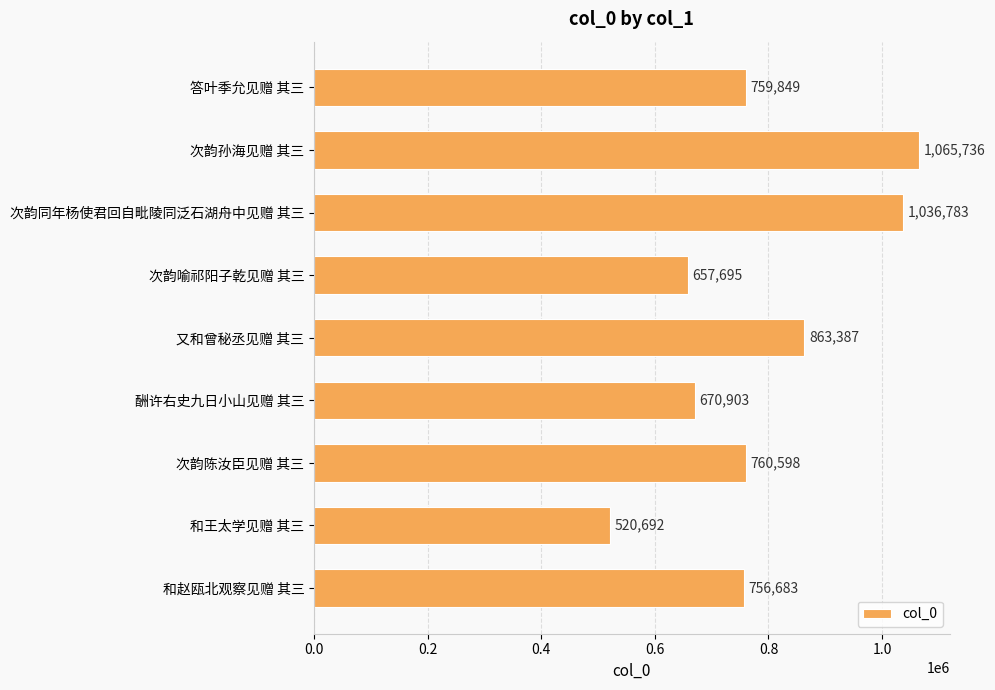

What is the minimum value shown in the chart?

520692